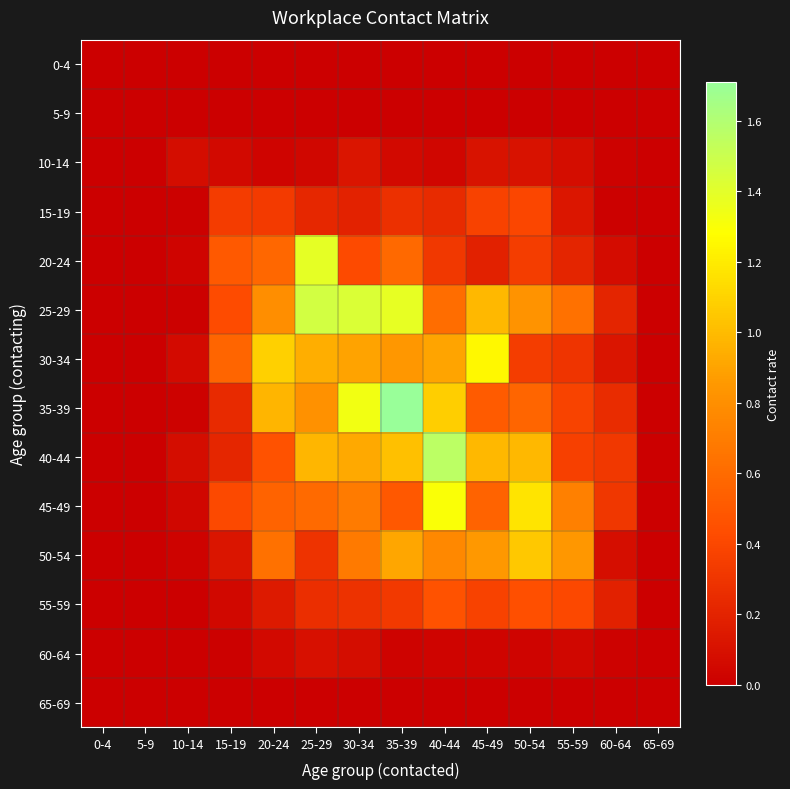

How many distinct data groups are displayed?

14